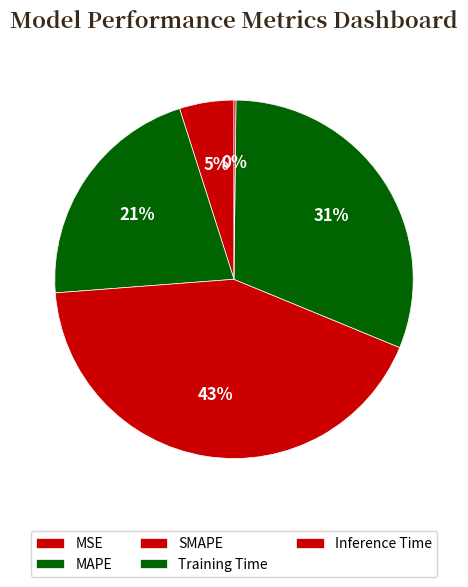

What portion of the pie excludes MSE?

95.1%